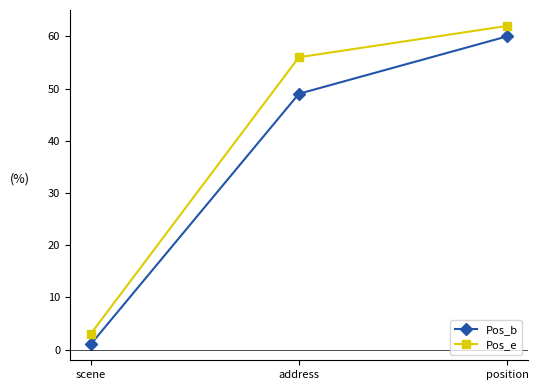

Does the chart display data point markers on the line(s)?

Yes